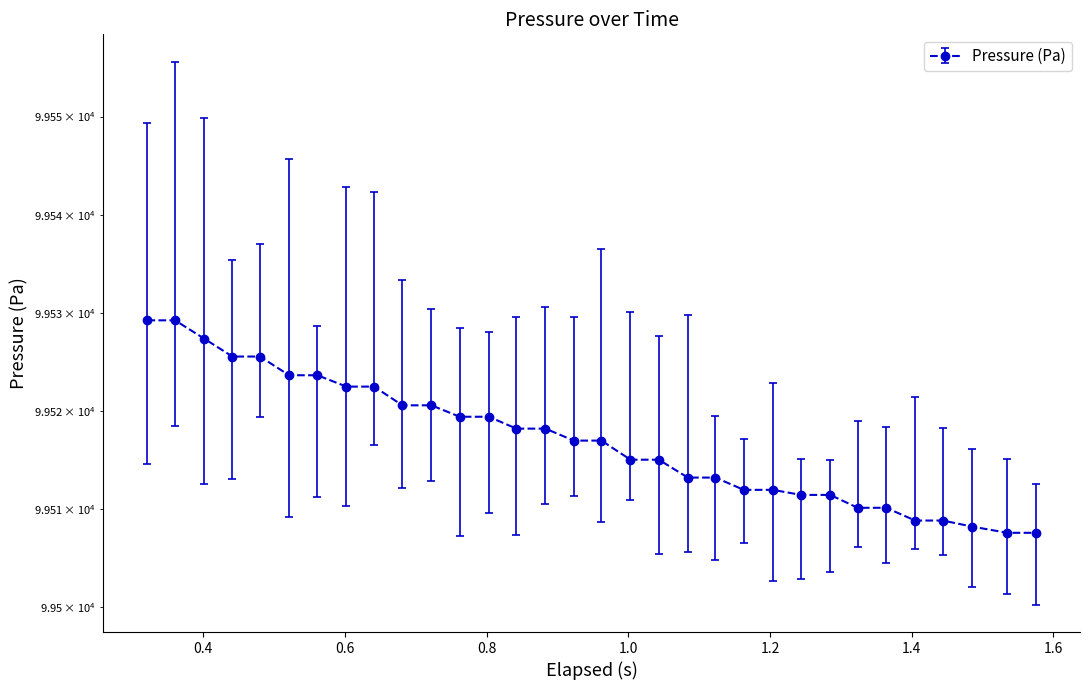

Reading left to right, what are all the values shown in this chart?

99529.2	99529.2	99527.4	99525.6	99525.6	99523.6	99523.6	99522.5	99522.5	99520.6	99520.6	99519.4	99519.4	99518.2	99518.2	99517.0	99517.0	99515.0	99515.0	99513.2	99513.2	99512.0	99512.0	99511.5	99511.5	99510.1	99510.1	99508.8	99508.8	99508.2	99507.6	99507.6